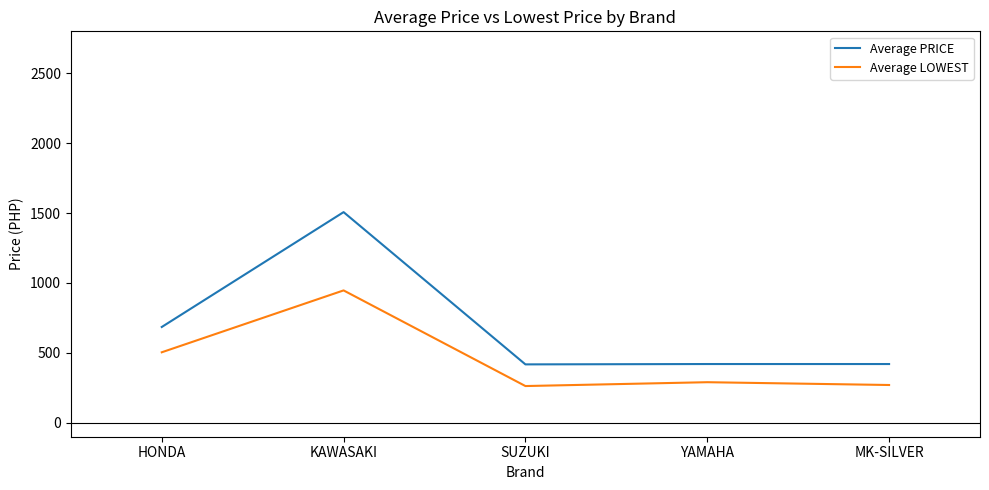

Rank the series by their average value, from lowest to highest.

Average LOWEST, Average PRICE